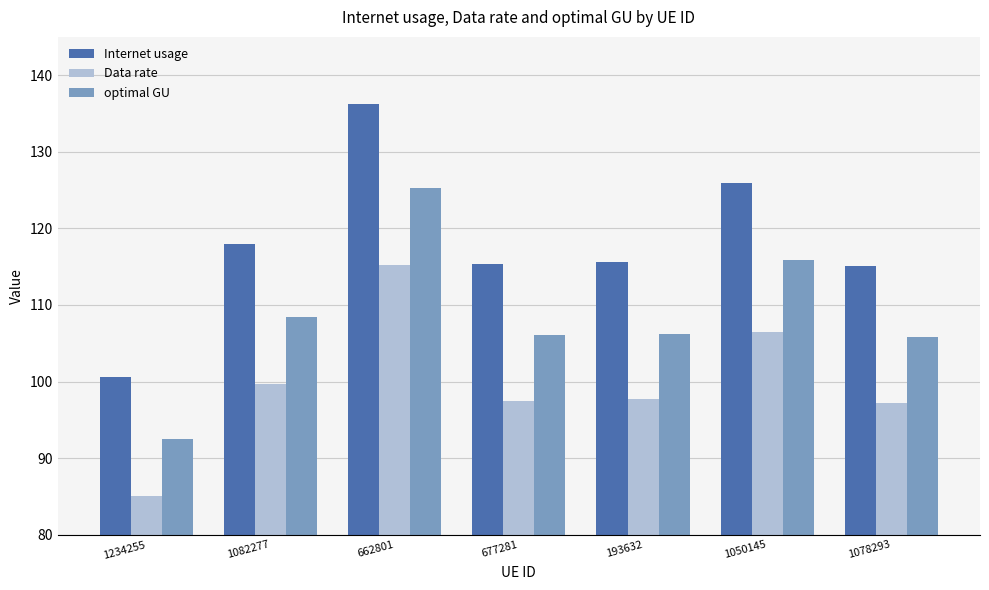

At 662801, list the series in order from smallest to largest.

Data rate, optimal GU, Internet usage